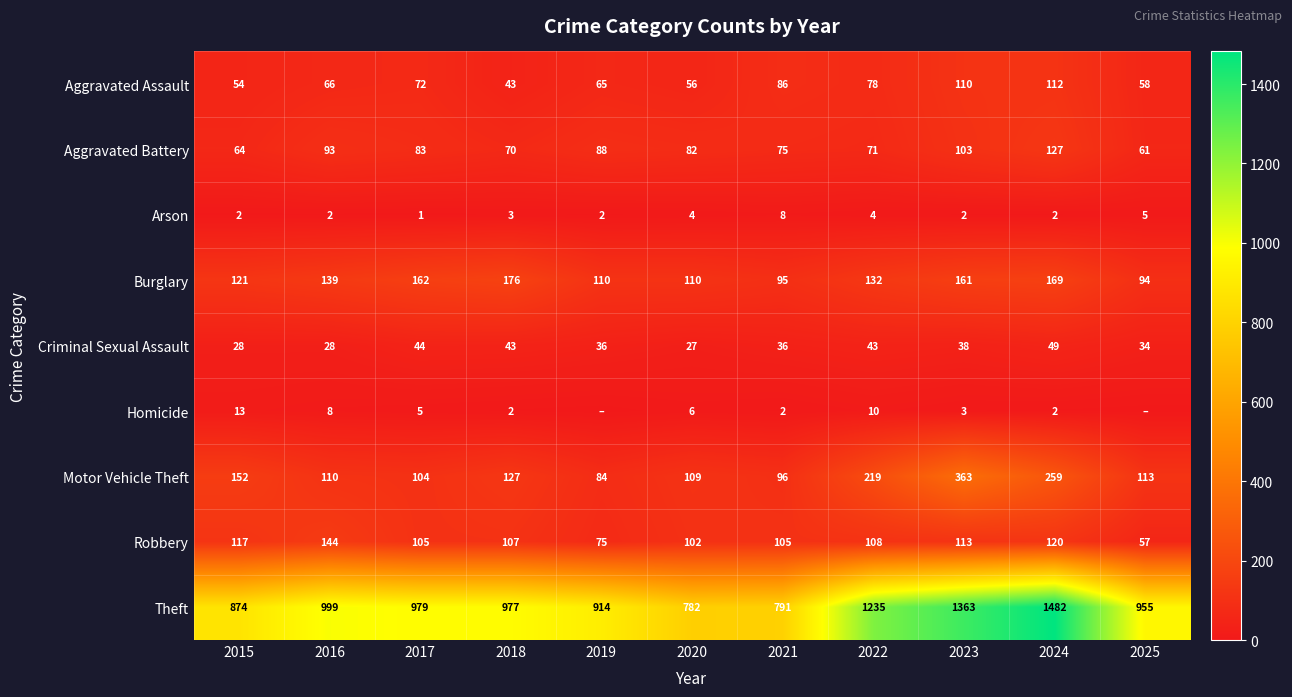

At how many categories does at least one series exceed 173?

11